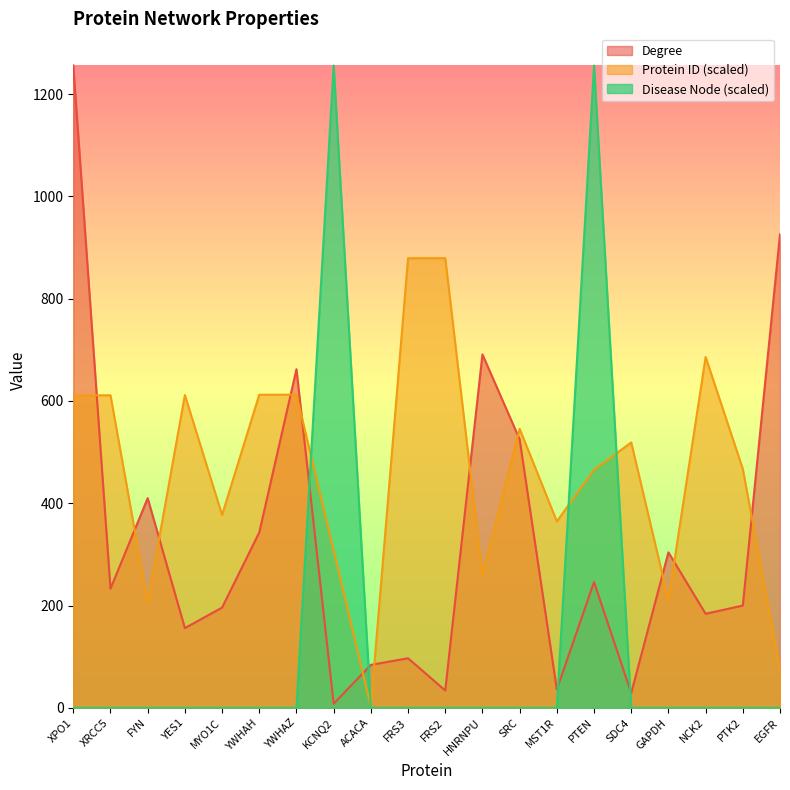

What is the total value across all series at KCNQ2?

1571.6